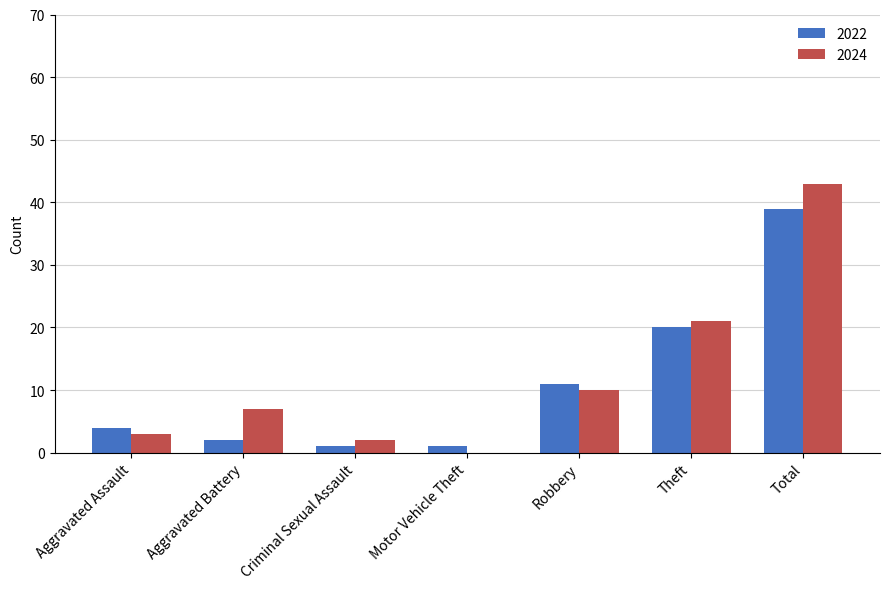

Which series changed the most between Aggravated Battery and Criminal Sexual Assault?

2024